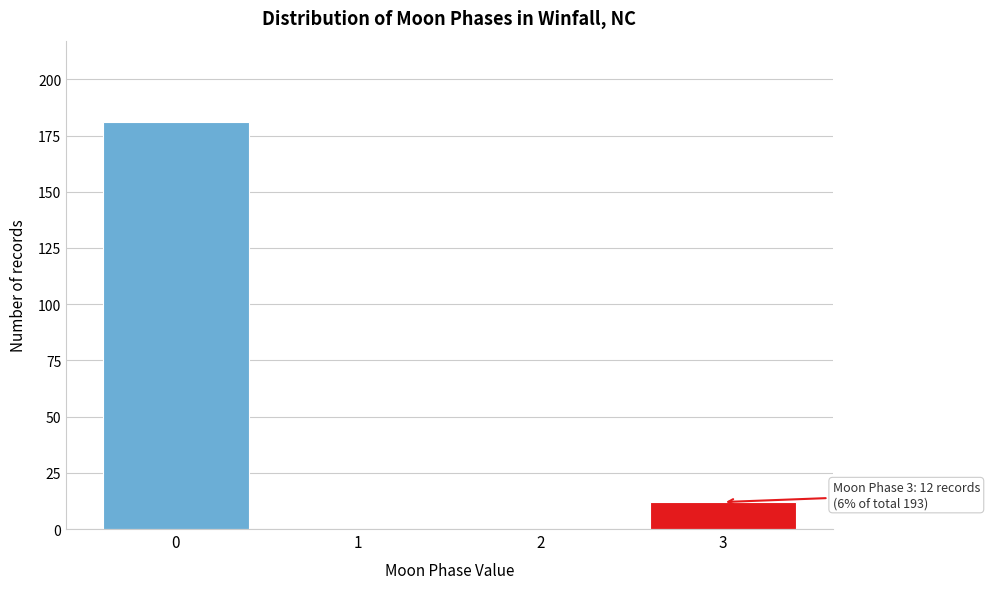

Reading left to right, what are all the values shown in this chart?

0=181	1=0	2=0	3=12